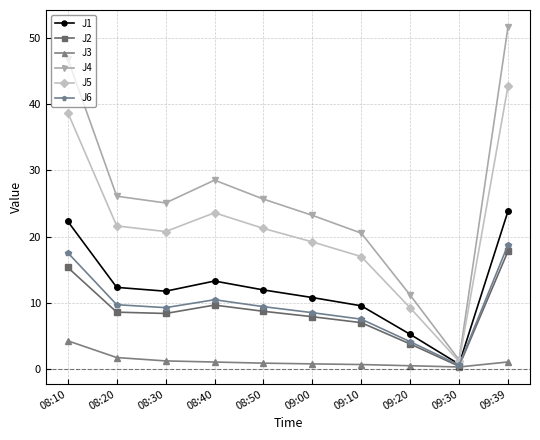

Where is the first local maximum for J5?

08:40